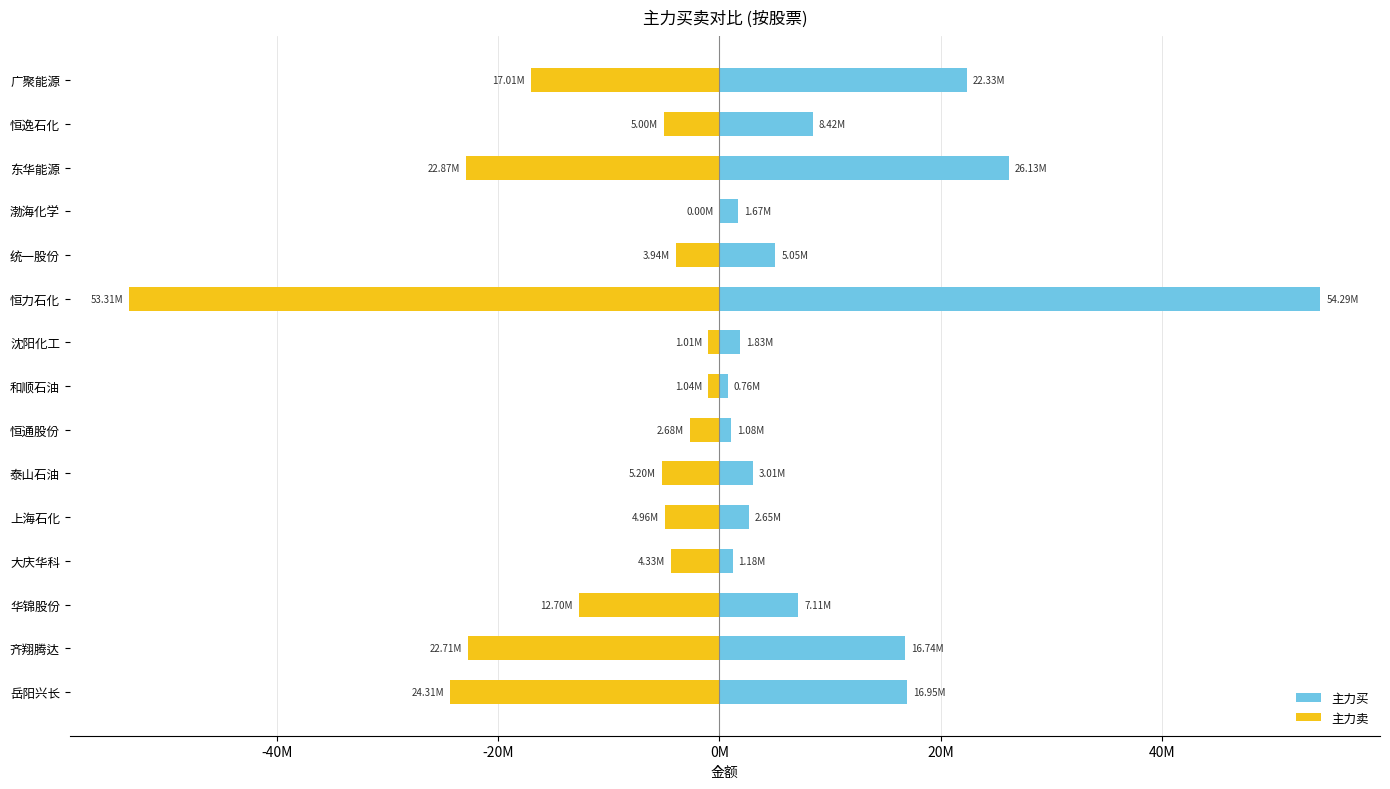

What position from the right is 和顺石油?

8